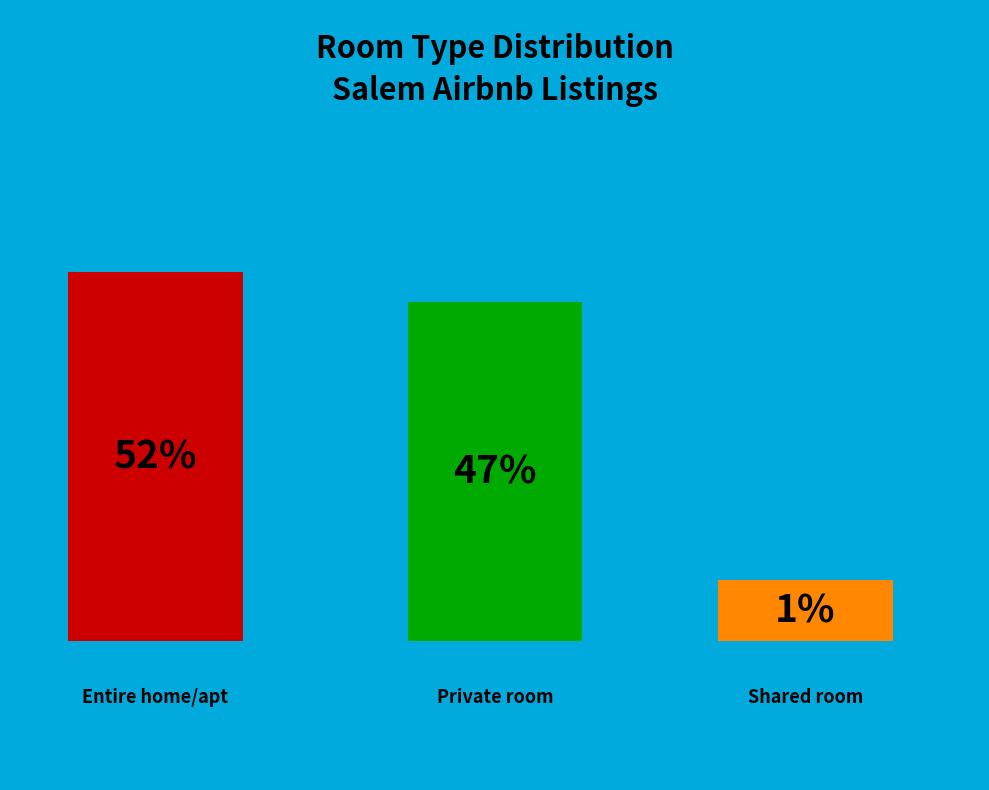

Which category has the biggest portion of the pie?

Entire home/apt